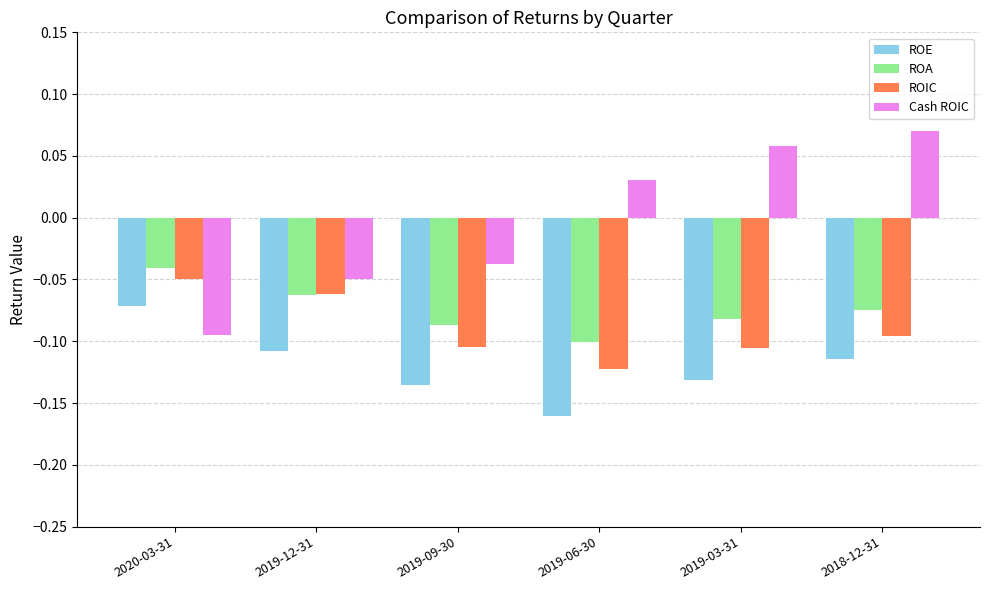

Which series has the widest spread of values?

Cash ROIC